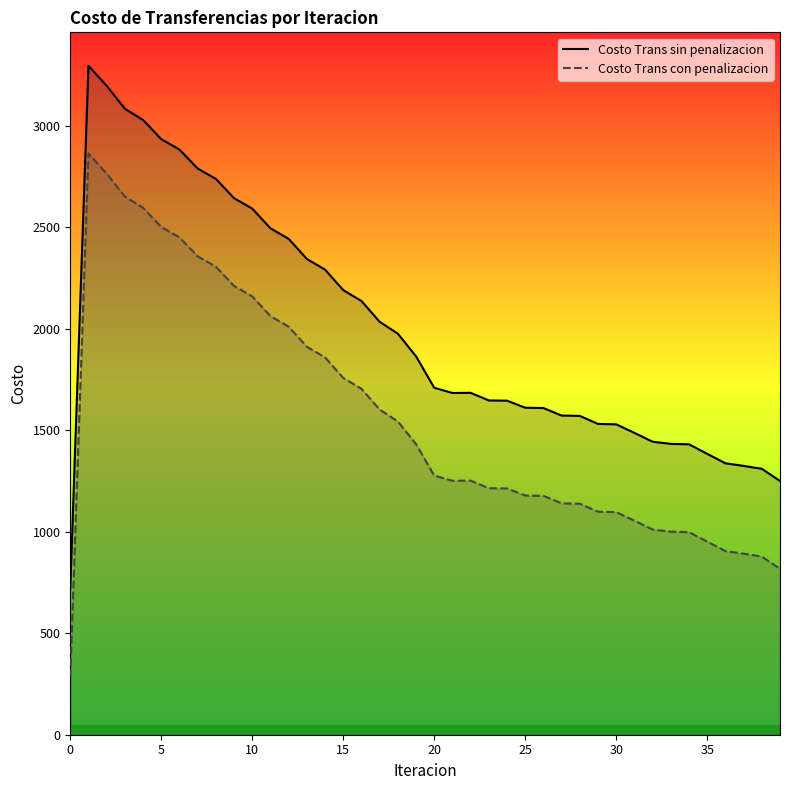

Which series has the widest spread of values?

Costo Trans sin penalizacion